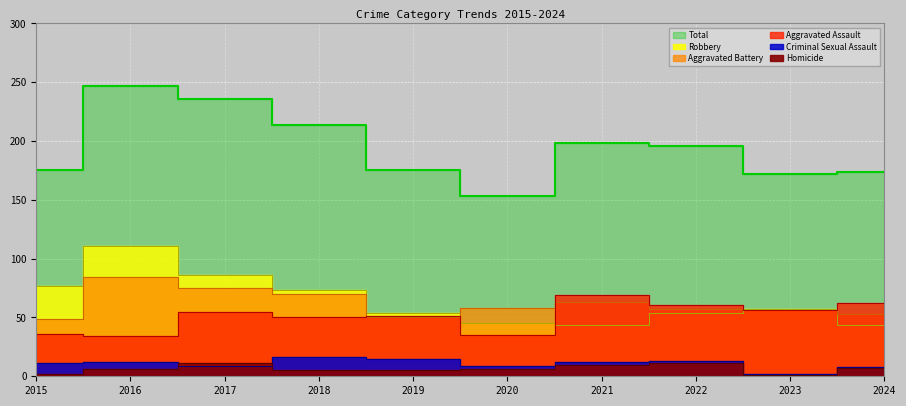

What are all the series names shown in the legend?

Aggravated Assault, Aggravated Battery, Criminal Sexual Assault, Homicide, Robbery, Total